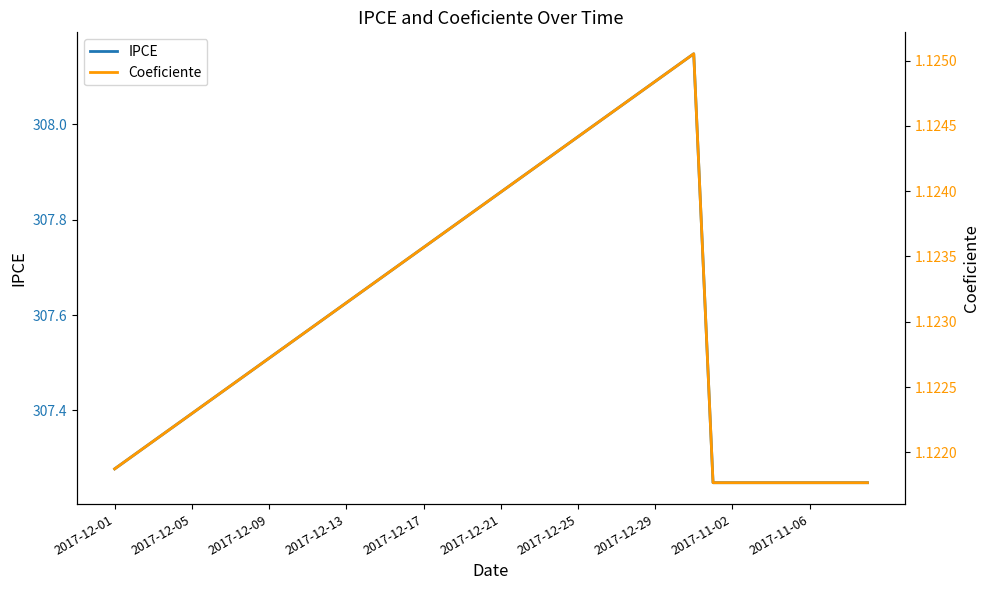

What are all the series names shown in the legend?

IPCE, Coeficiente